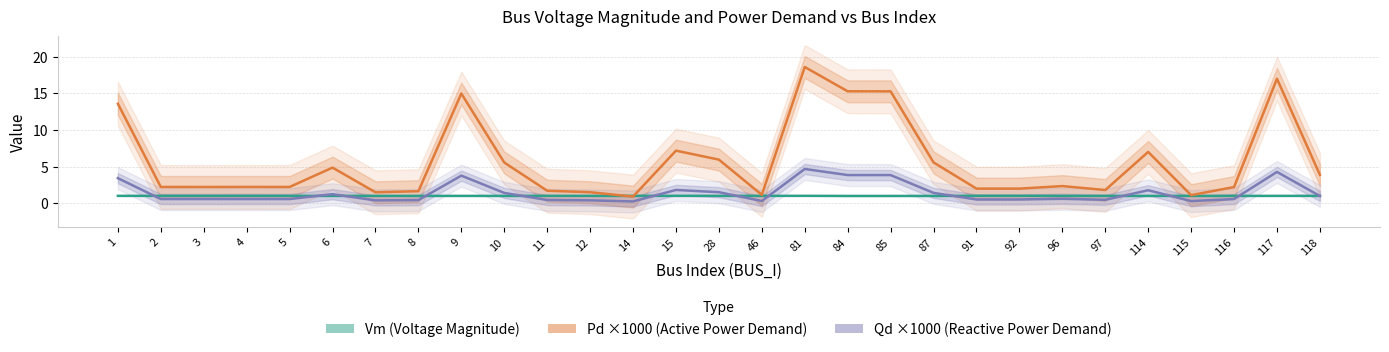

What is the difference between the second highest and second lowest values in the Qd ×1000 (Reactive Power Demand) series?

4.0